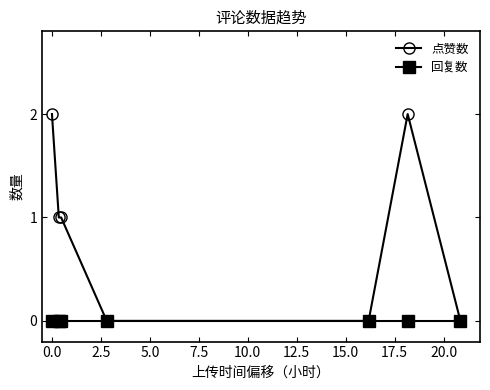

Which series has the widest spread of values?

点赞数